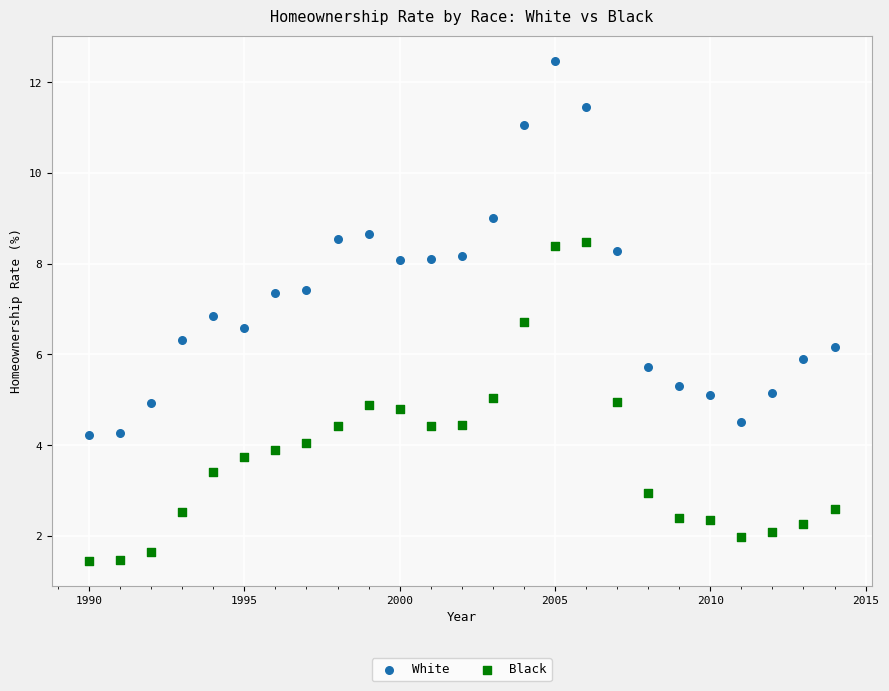

Which series has the largest Y range (max minus min)?

White